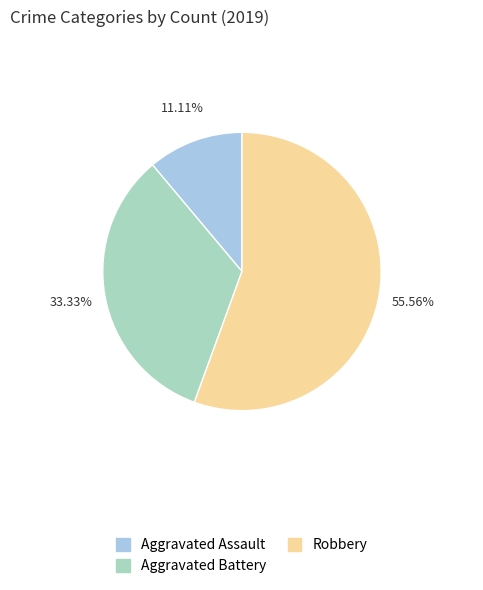

To the nearest percent, what portion does Aggravated Assault represent?

11%